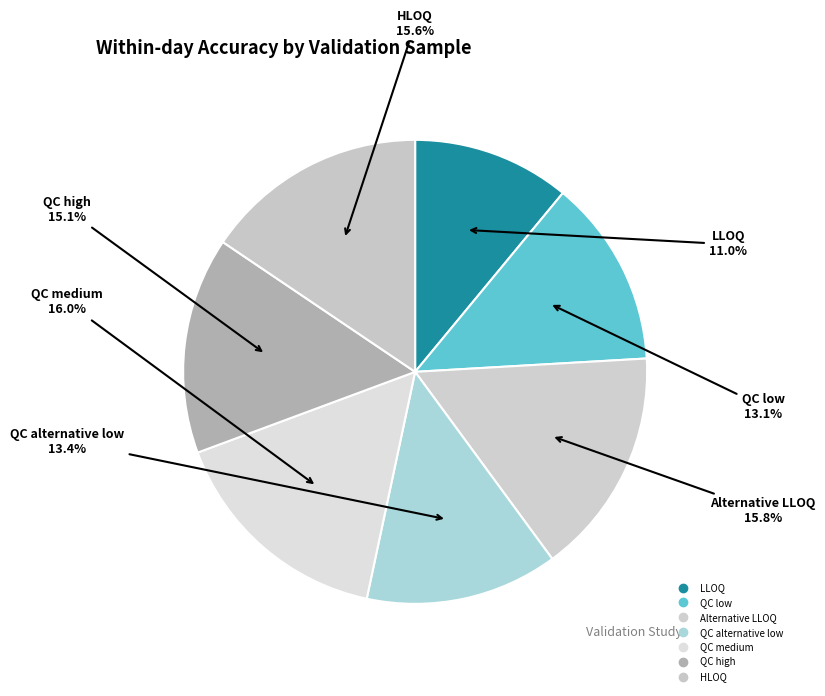

Combined, what portion of the pie is QC low and HLOQ?

28.6%